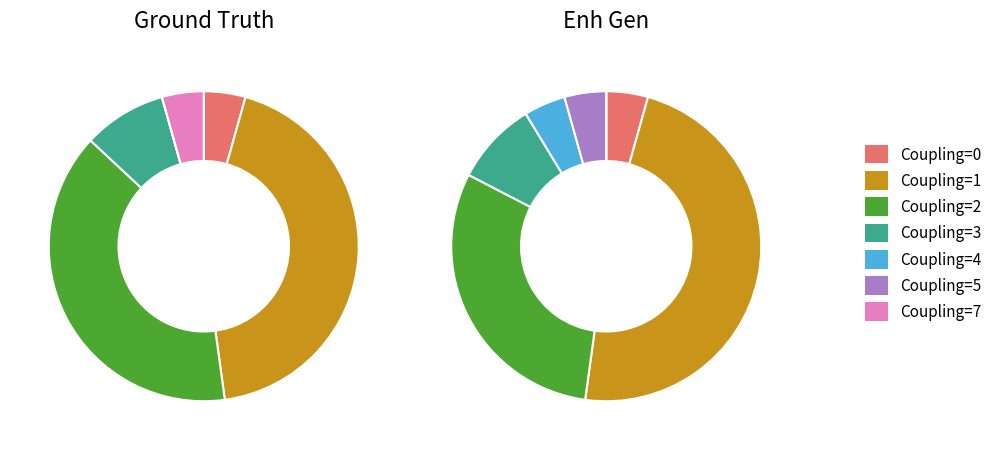

Does CruiseBooking.sol account for over 50% of the chart?

No